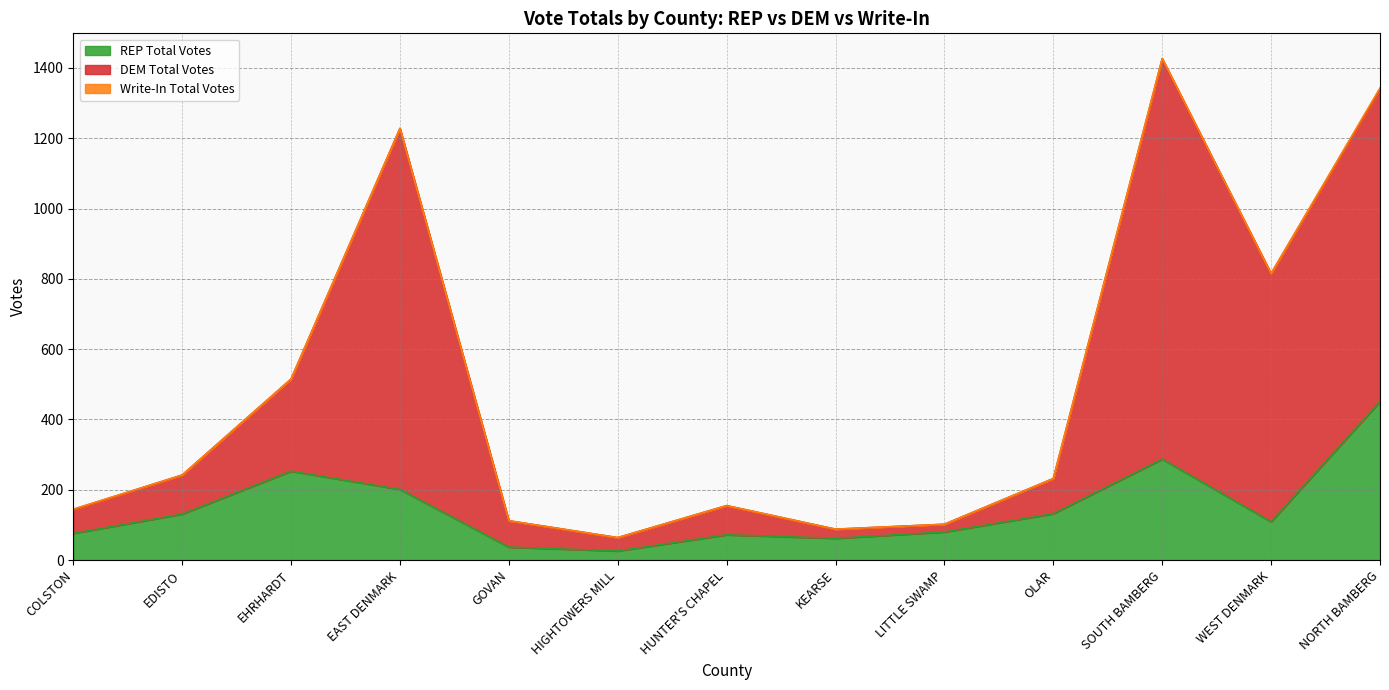

True or false: DEM Total Votes has a value of 192 at GOVAN.

False